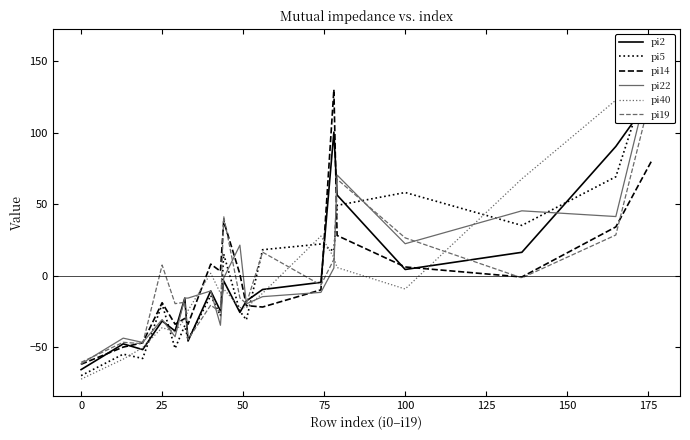

The value of pi22 at 0 is -61.6. True or false?

True